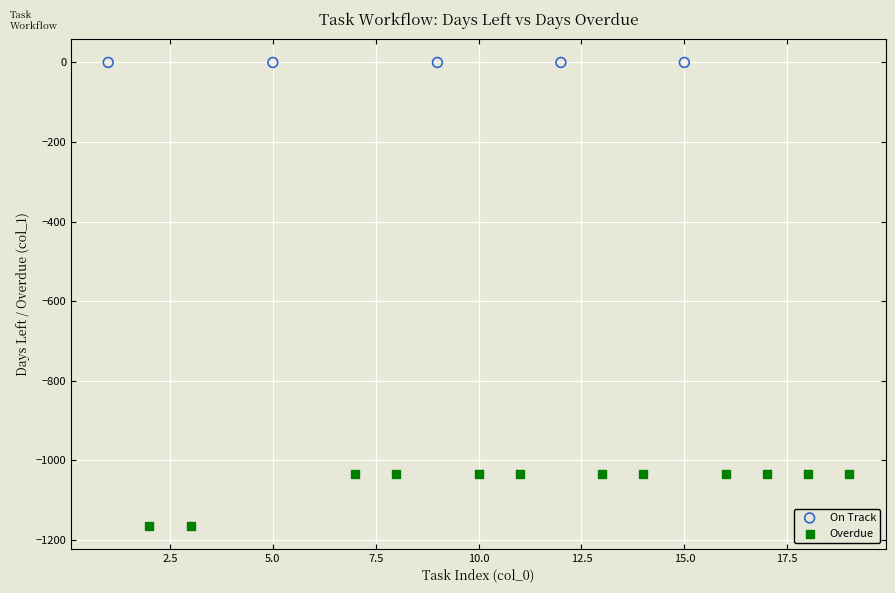

Which series reaches the maximum Y coordinate?

On Track